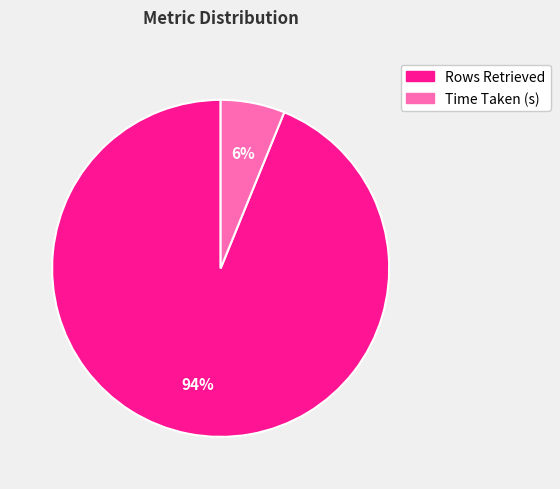

Is there any slice that represents more than half of the pie?

Yes